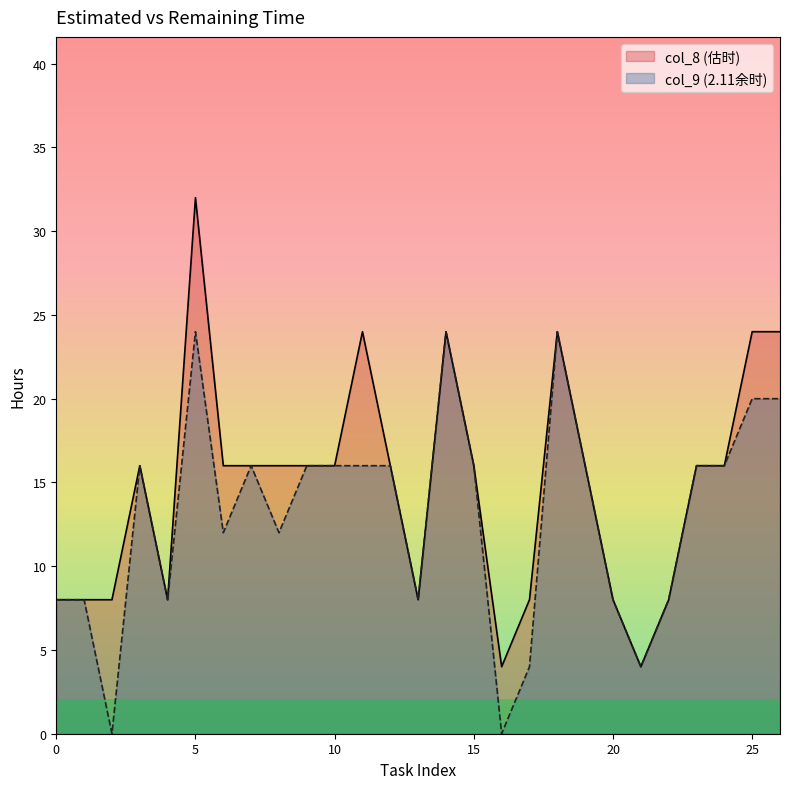

True or false: col_8 and col_9 cross at least once.

False